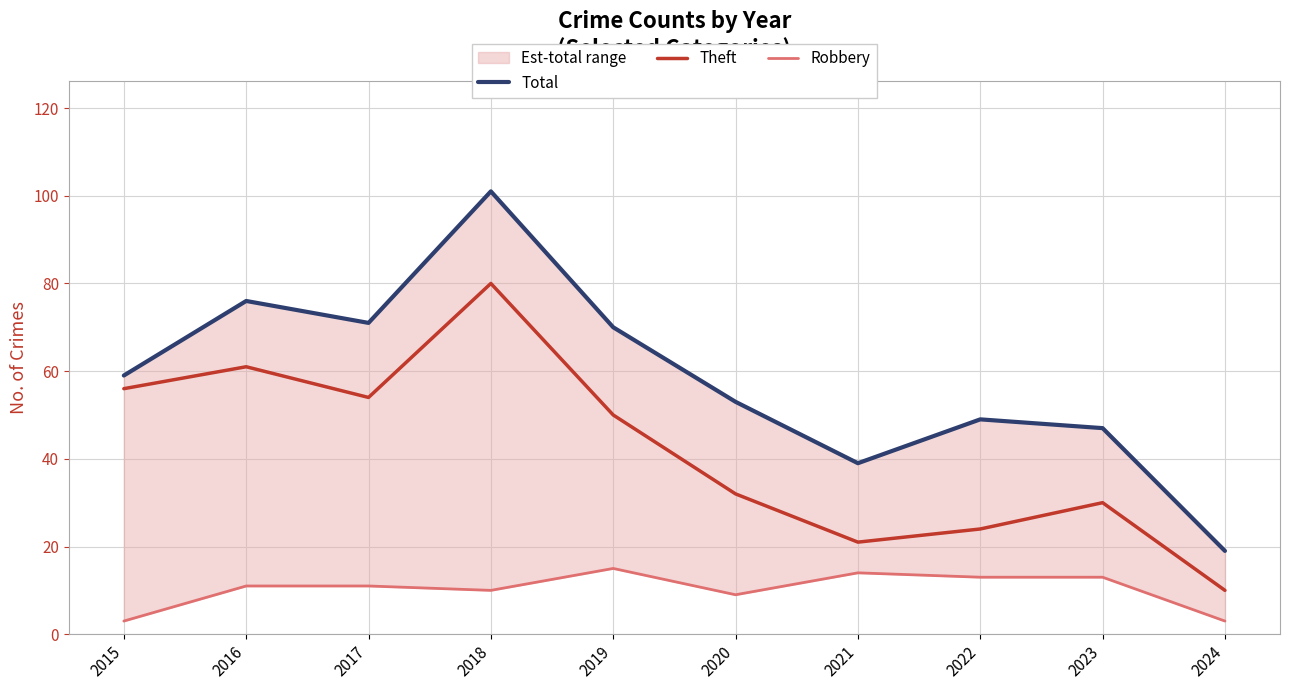

Where is Theft nearest to the value 45?

2019